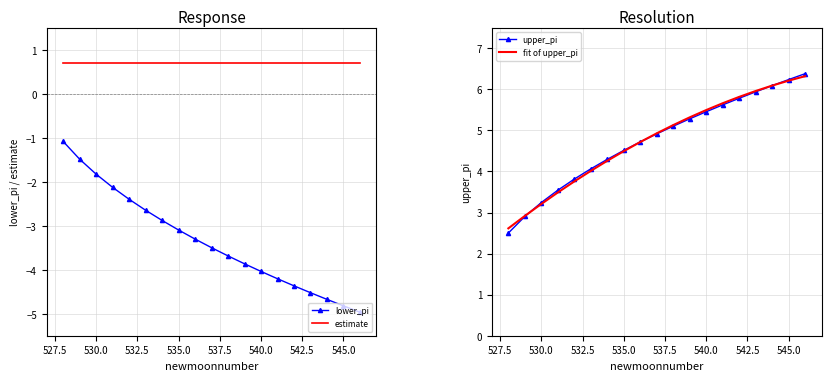

Is it true that lower_pi equals -8.6 at 545.0?

False